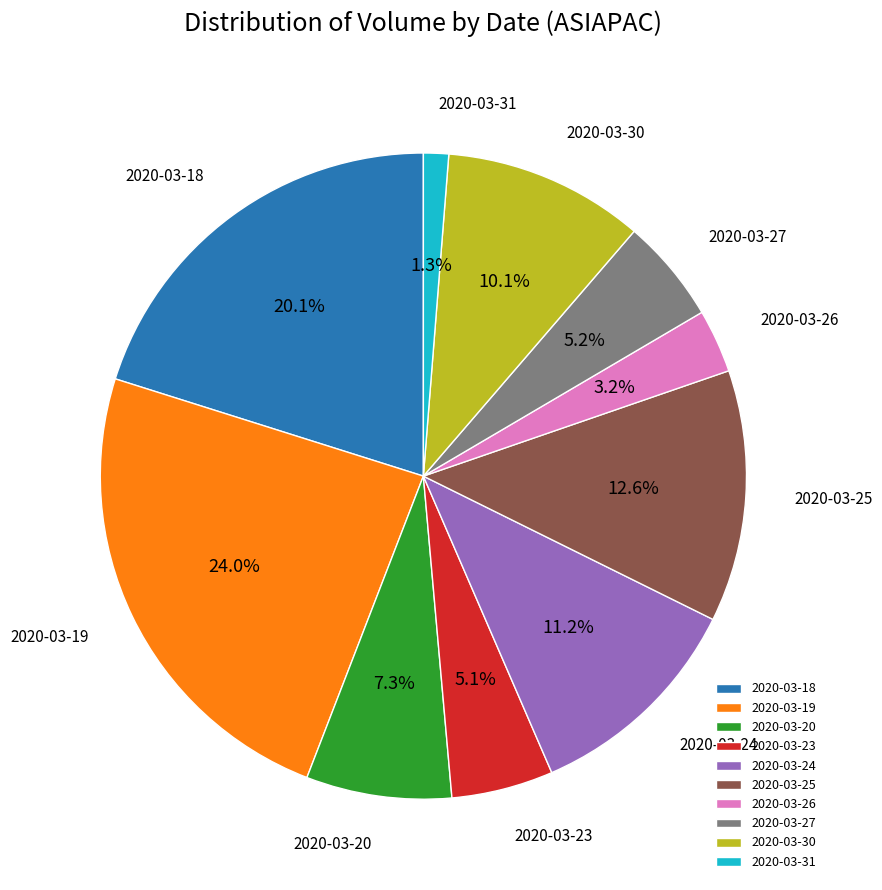

Combined, do 2020-03-25 and 2020-03-26 account for over 50%?

No